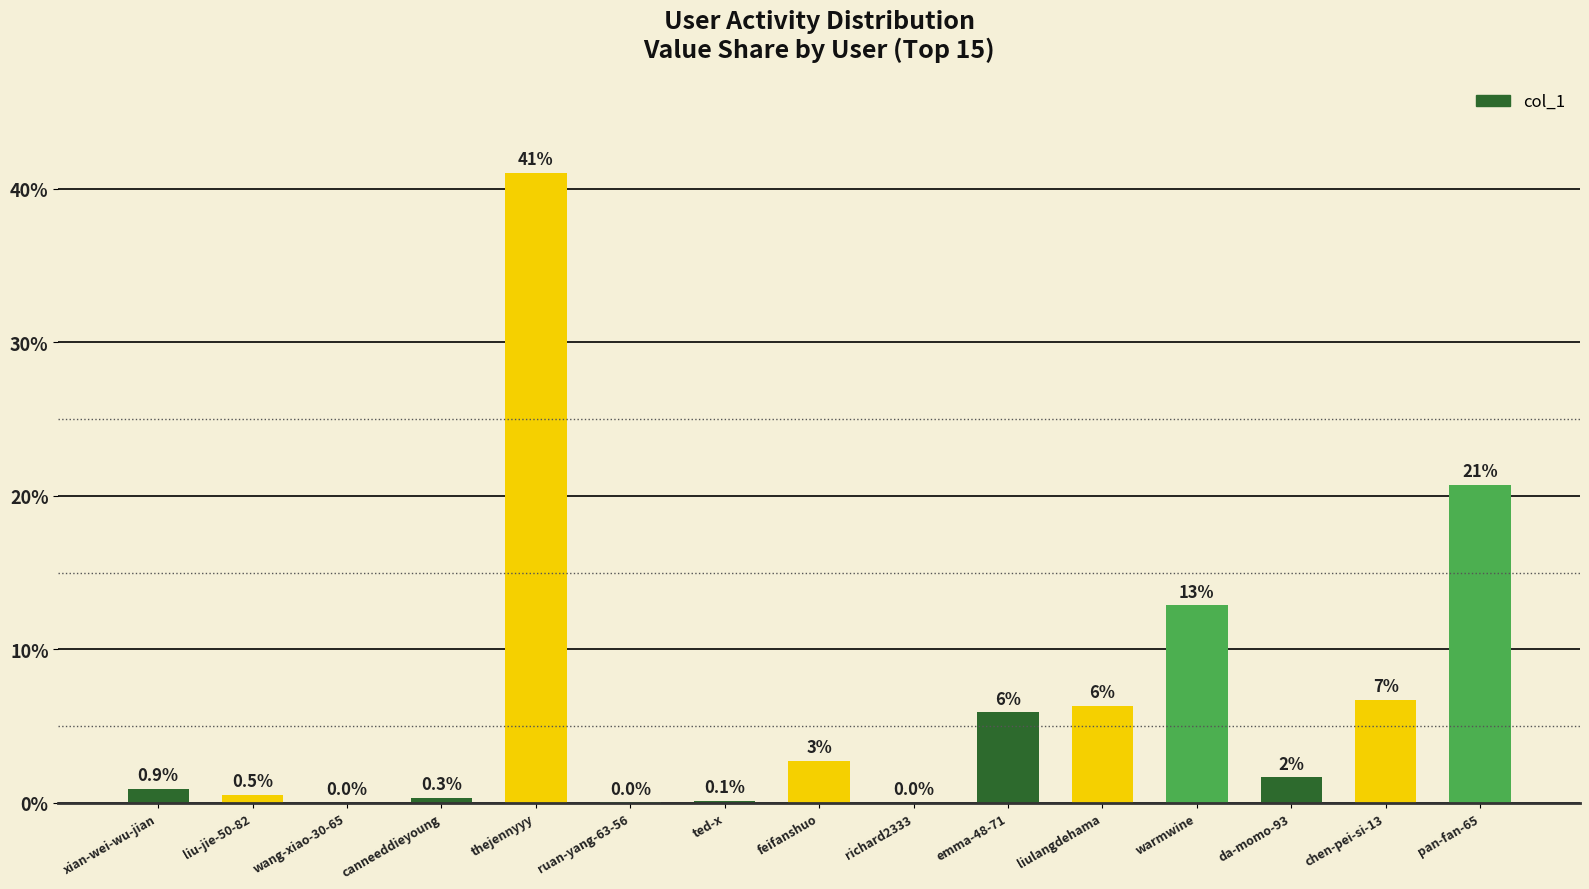

Which category has the highest value across all series?

thejennyyy